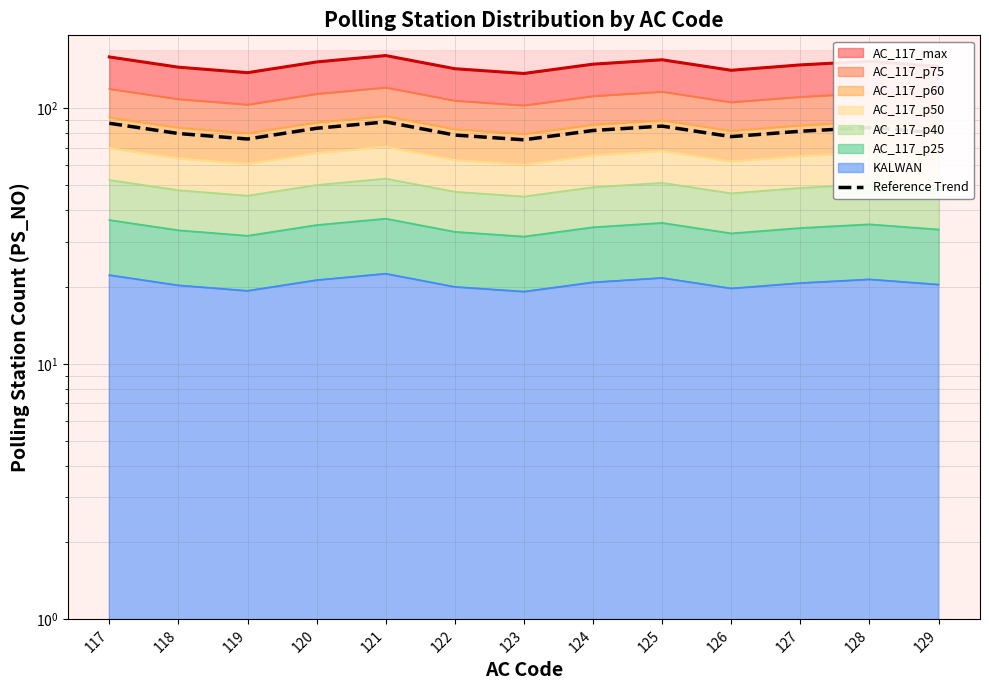

Reading left to right, extract all data points from this chart.

117=87.5	118=79.8	119=75.9	120=83.6	121=88.6	122=78.7	123=75.4	124=82.0	125=85.2	126=77.6	127=81.4	128=84.2	129=80.3